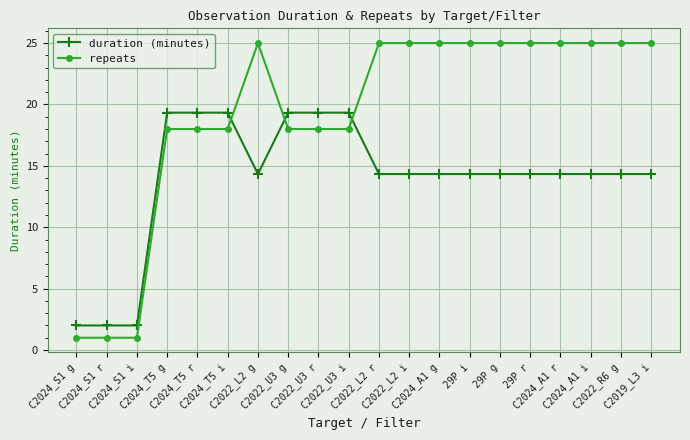

What is the spread (max minus min) of values at C2022_U3 g?

1.3